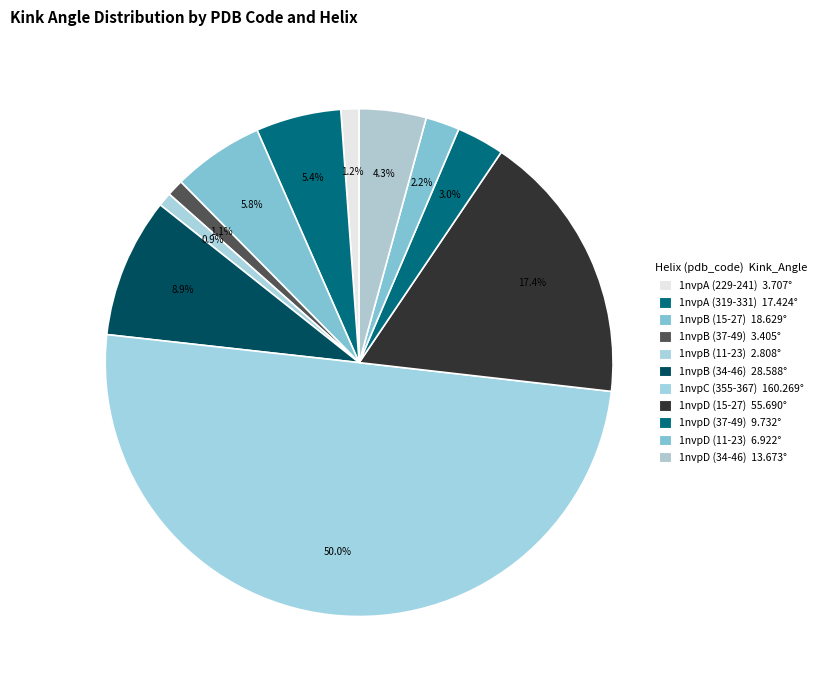

How many segments does this pie chart have?

11